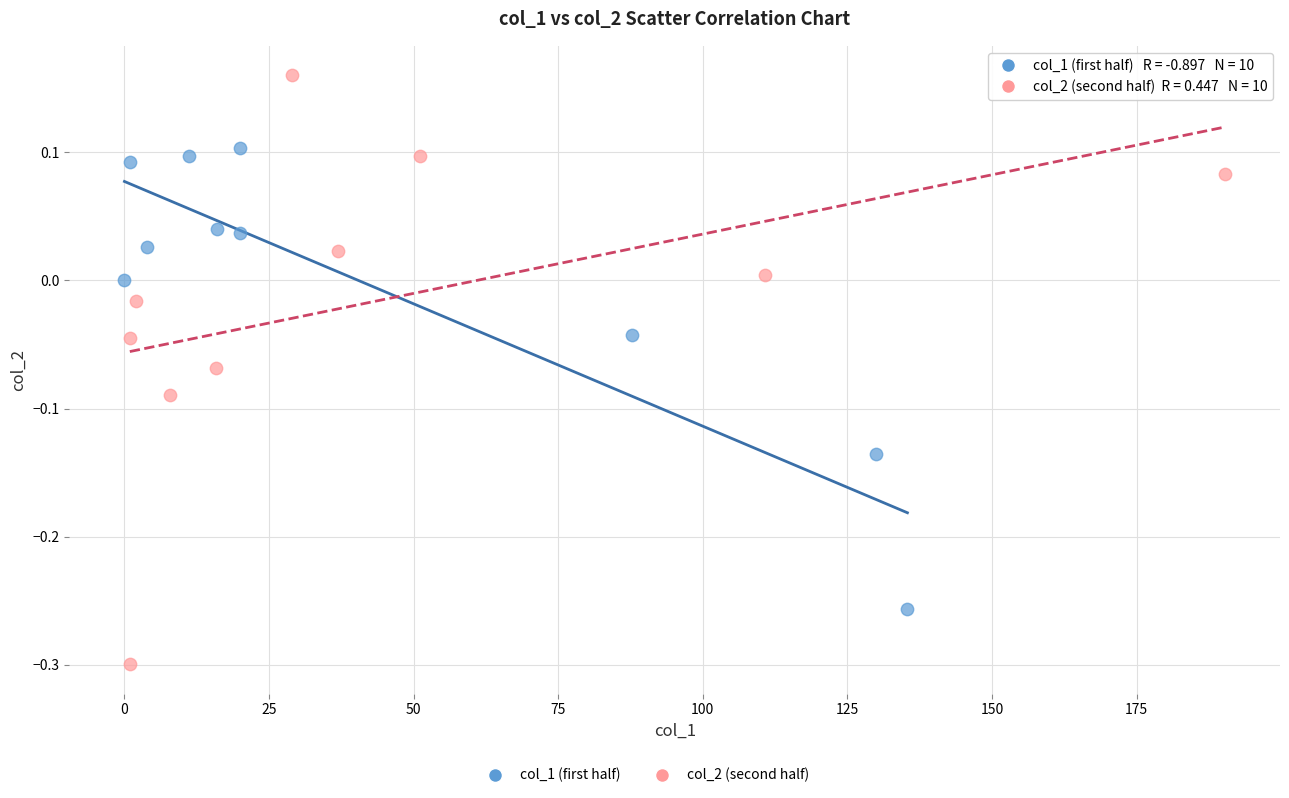

Which series has the widest spread of Y values?

col_2 (second half)